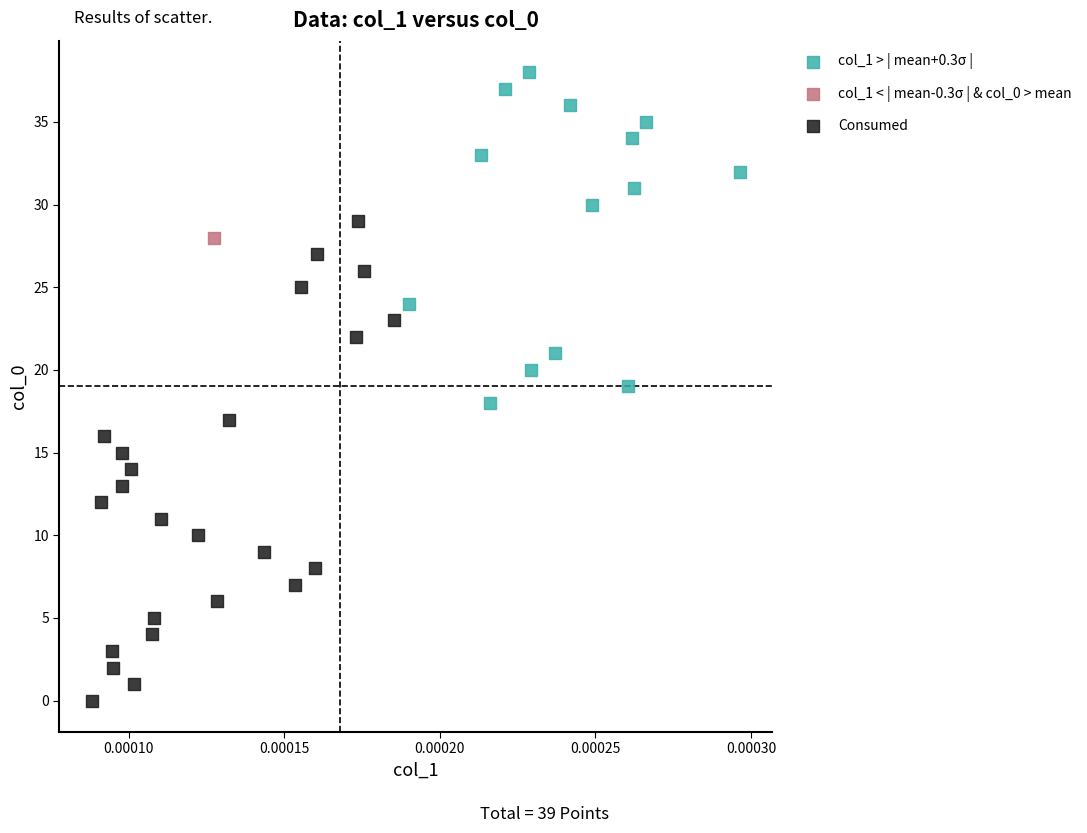

What are all the series names shown in the legend?

col_1 > | mean+0.3σ |, col_1 < | mean-0.3σ | & col_0 > mean, Consumed